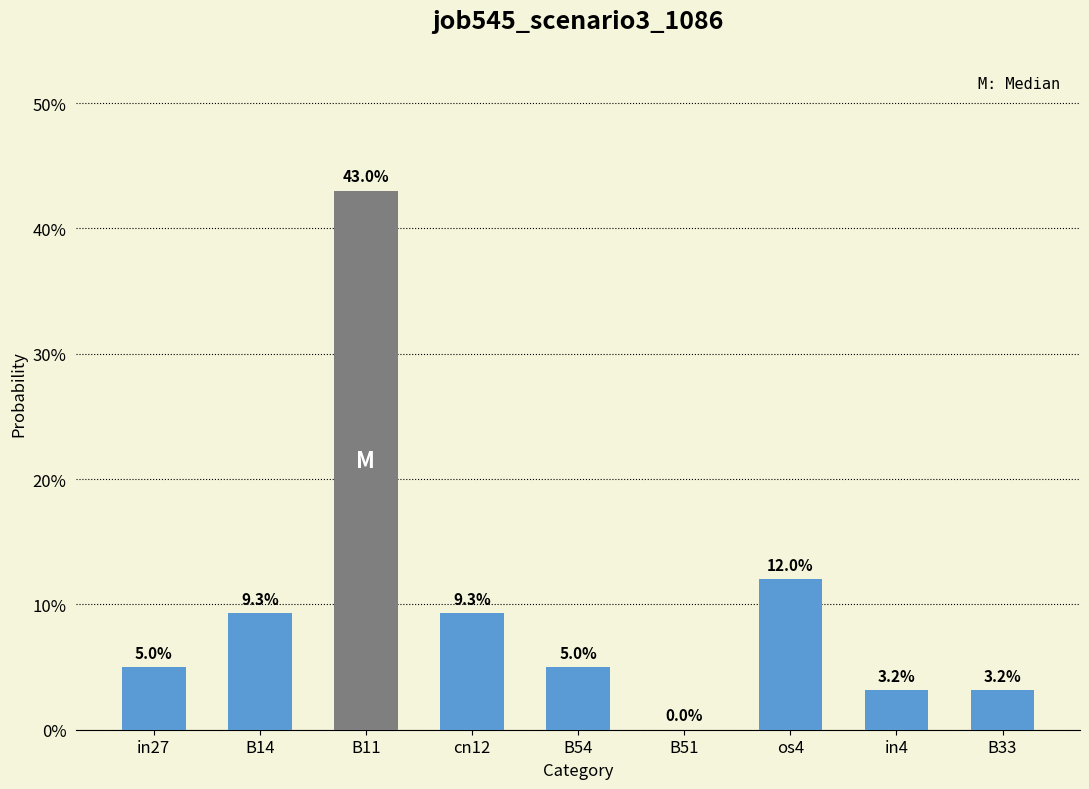

How many positive values are there?

8